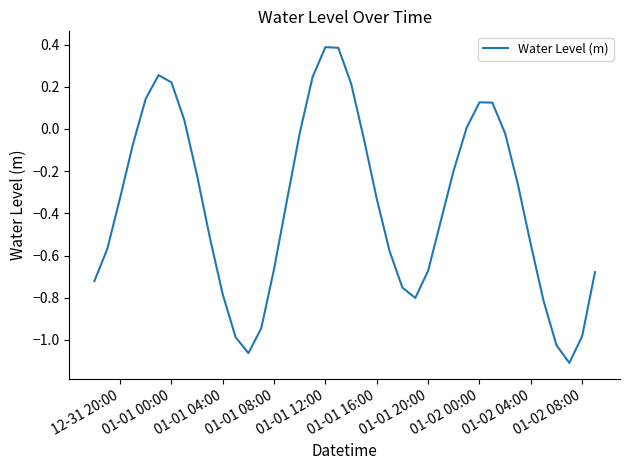

What is the difference between the maximum and minimum values?

1.5